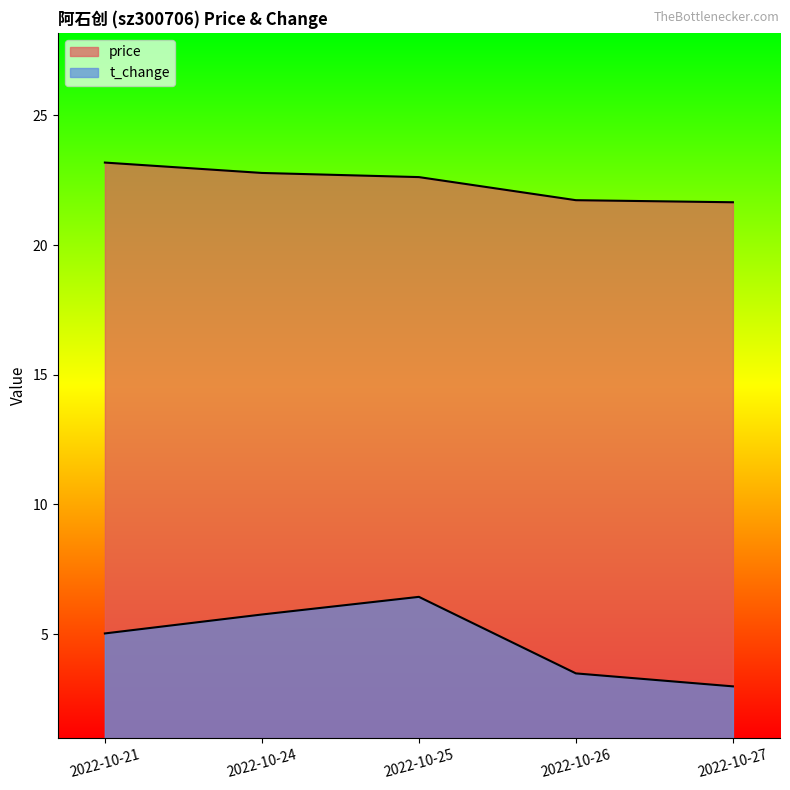

Is it true that price equals 11.3 at 2022-10-24?

False